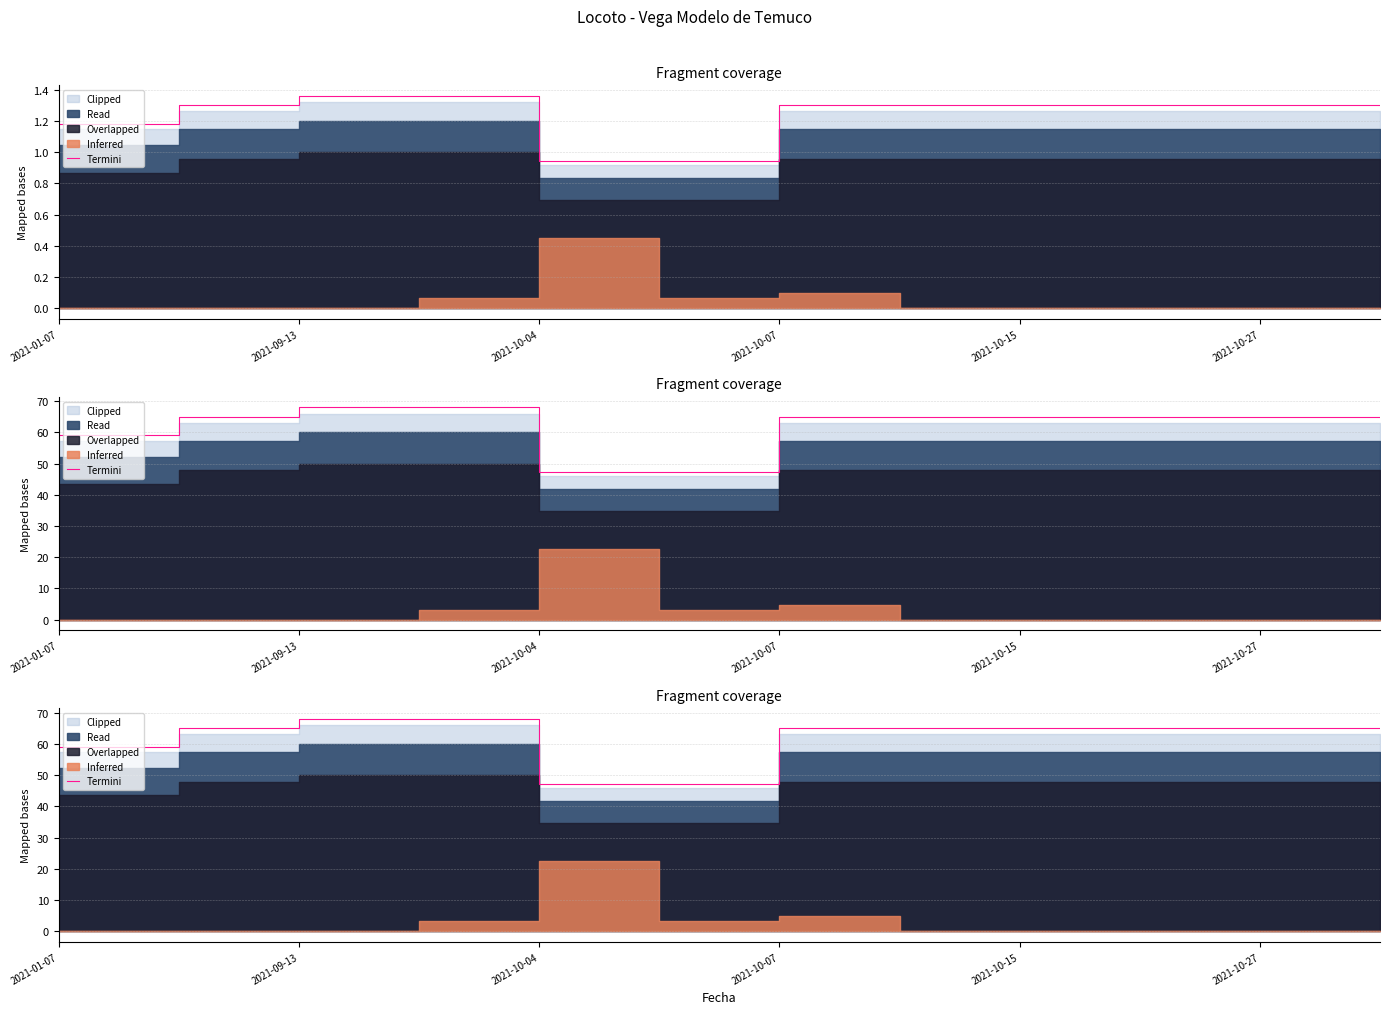

Does the chart display data point markers on the line(s)?

No